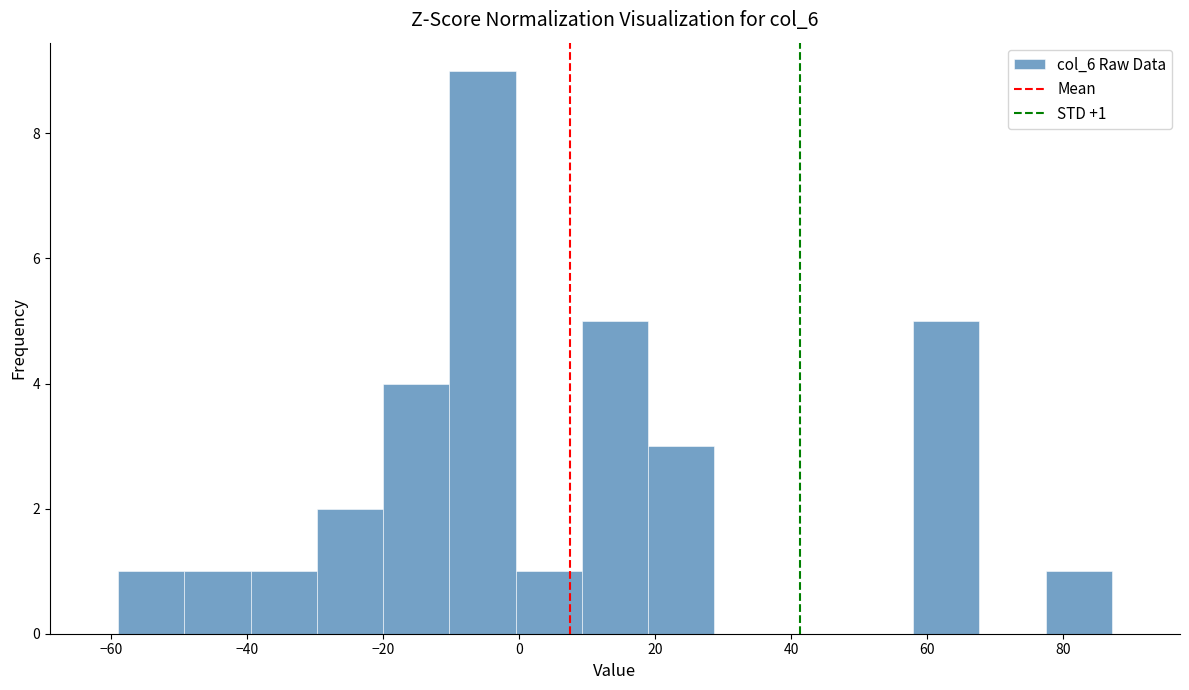

Which range on the x-axis has the tallest bar?

-10 to 0